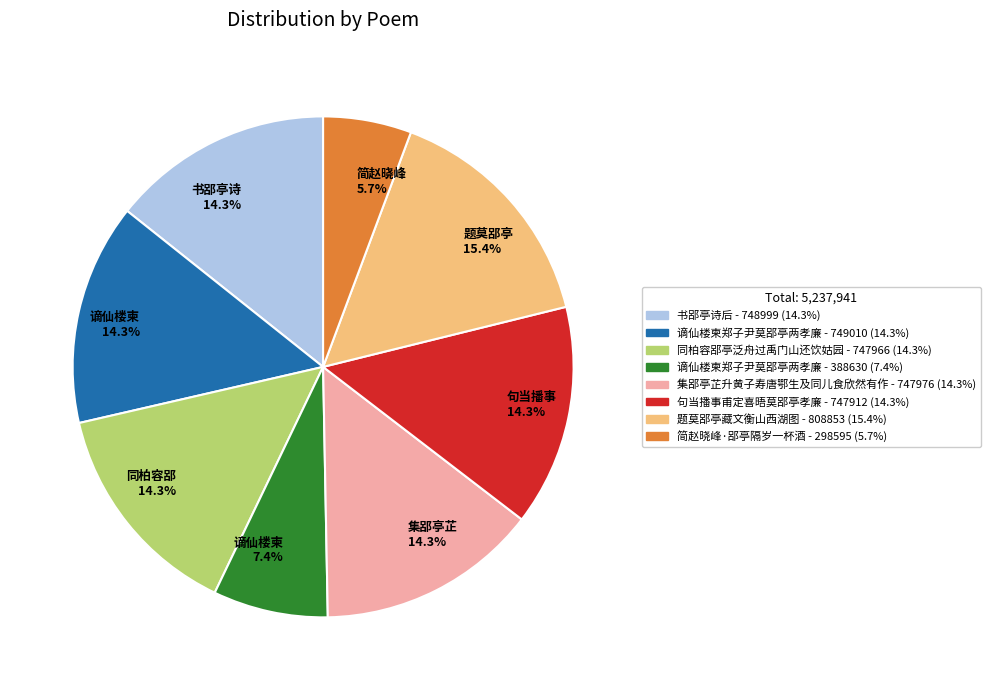

What is the smallest slice in the pie chart?

简赵晓峰 5.7%